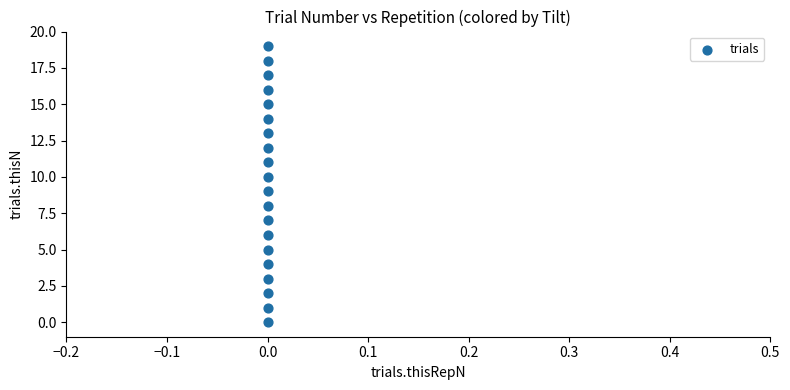

What is the range of Y values (max minus min)?

19